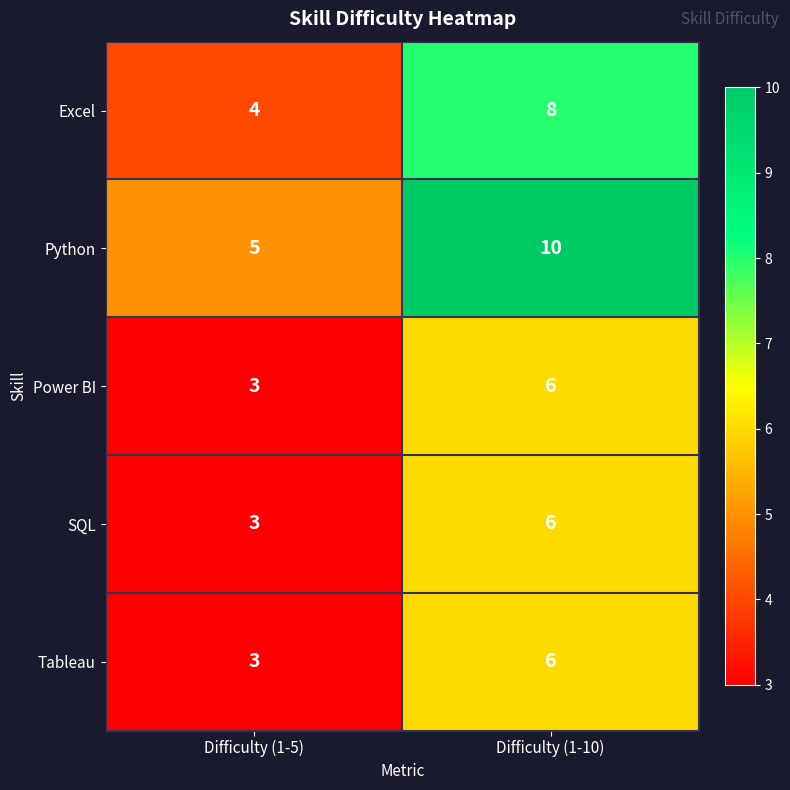

The Tableau series shows 5 at Difficulty (1-5). True or false?

False